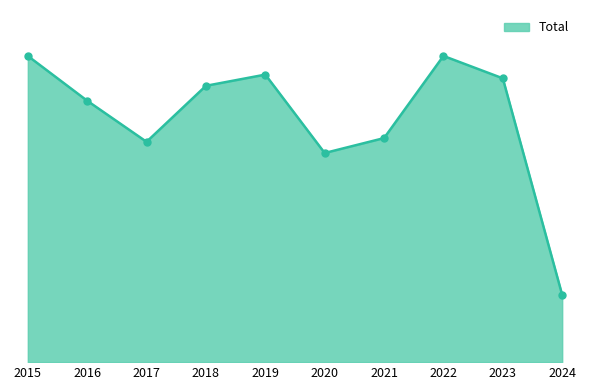

What is the ratio of the value at 2024 to the value at 2023?

0.2